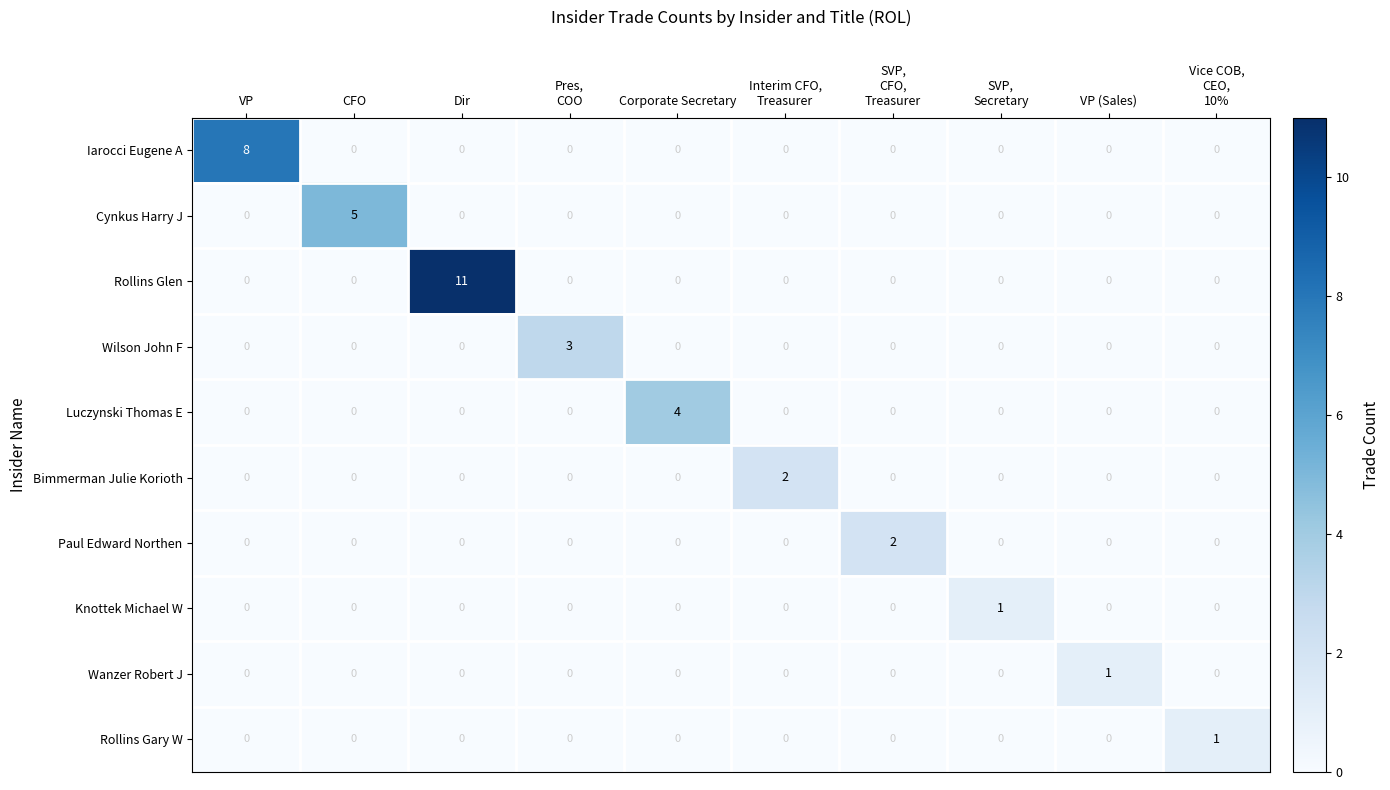

True or false: Paul Edward Northen has a value of 0 at VP (Sales).

True